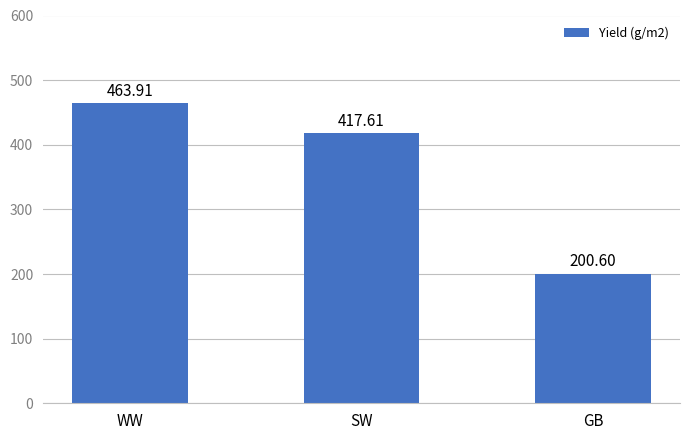

The chart shows a value of 463.9 at WW. True or false?

True